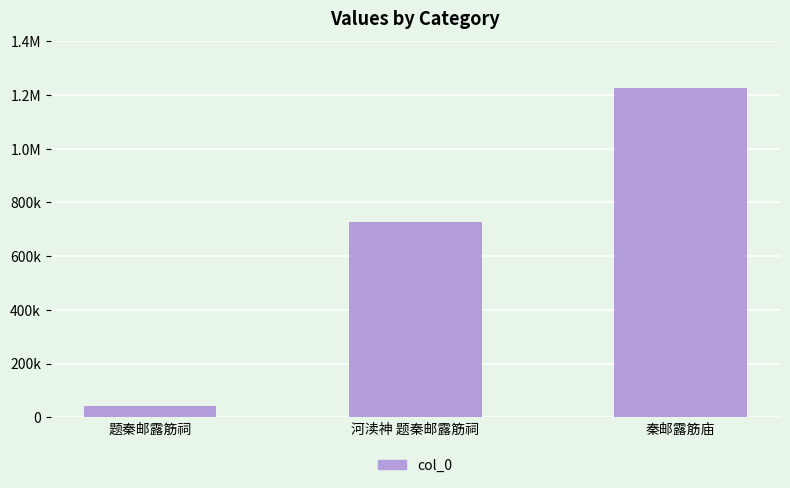

Are the bars horizontal?

No